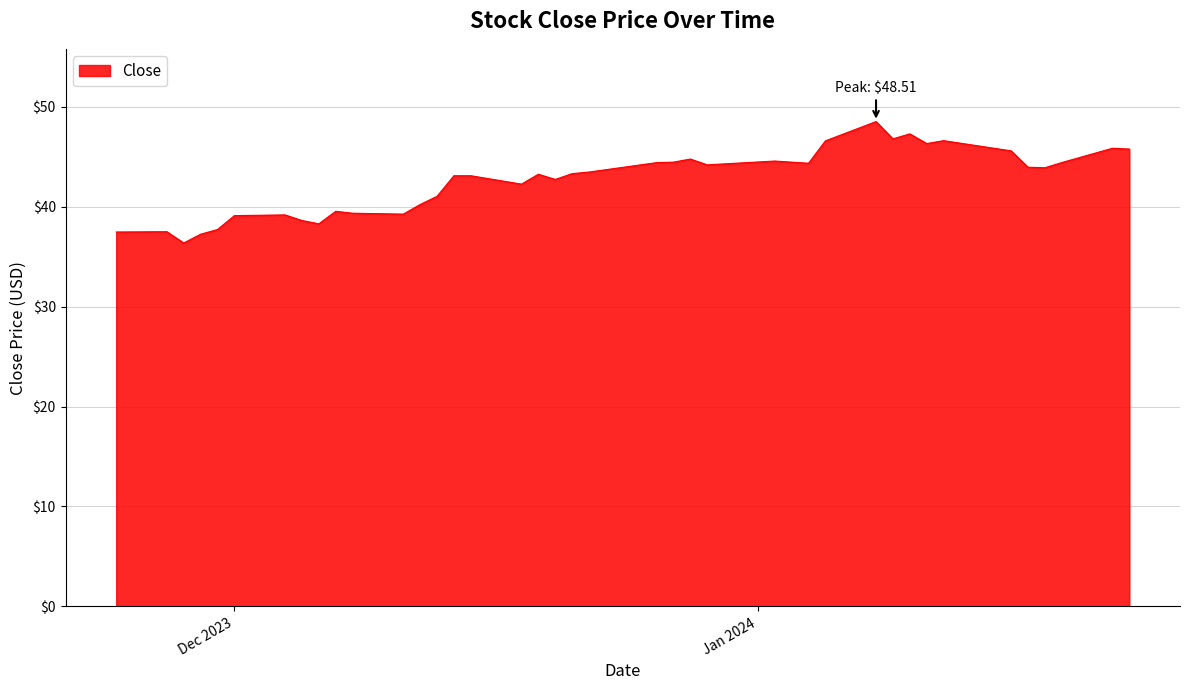

What is the minimum value shown in the chart?

36.4